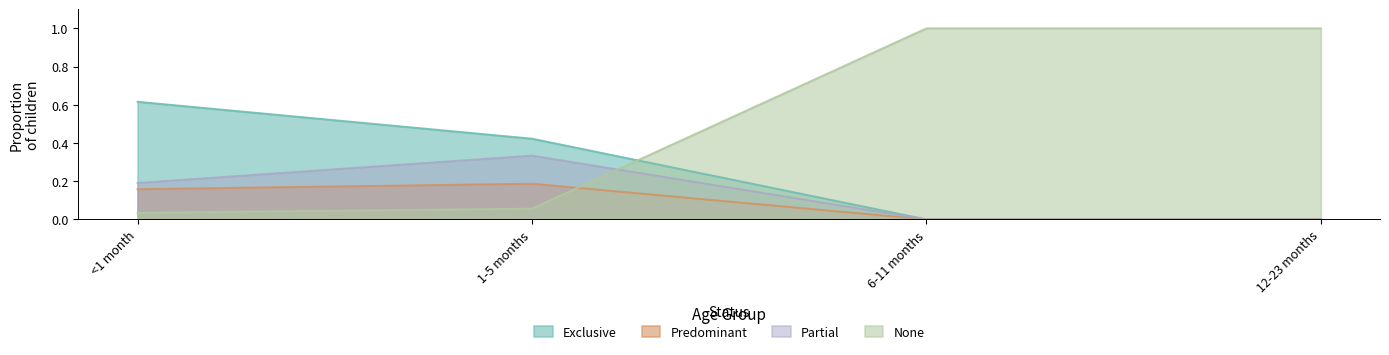

Is it true that None equals 0.1 at 1-5 months?

True